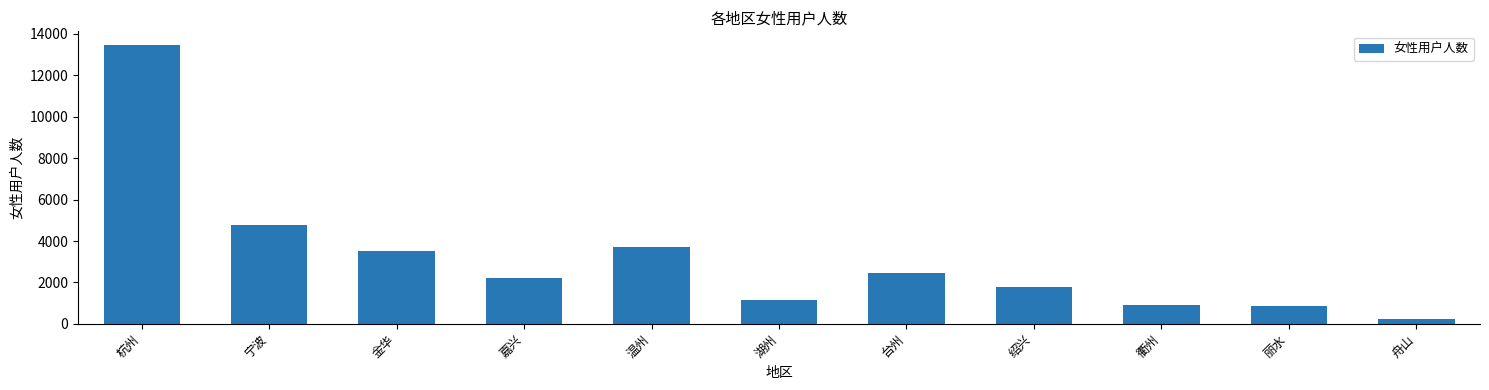

How many data points are less than 2214?

5